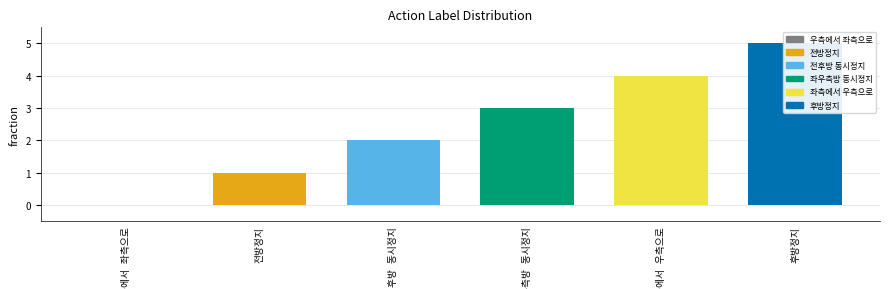

What is the difference between the values at 좌측에서 우측으로 and 좌우측방 동시정지?

1